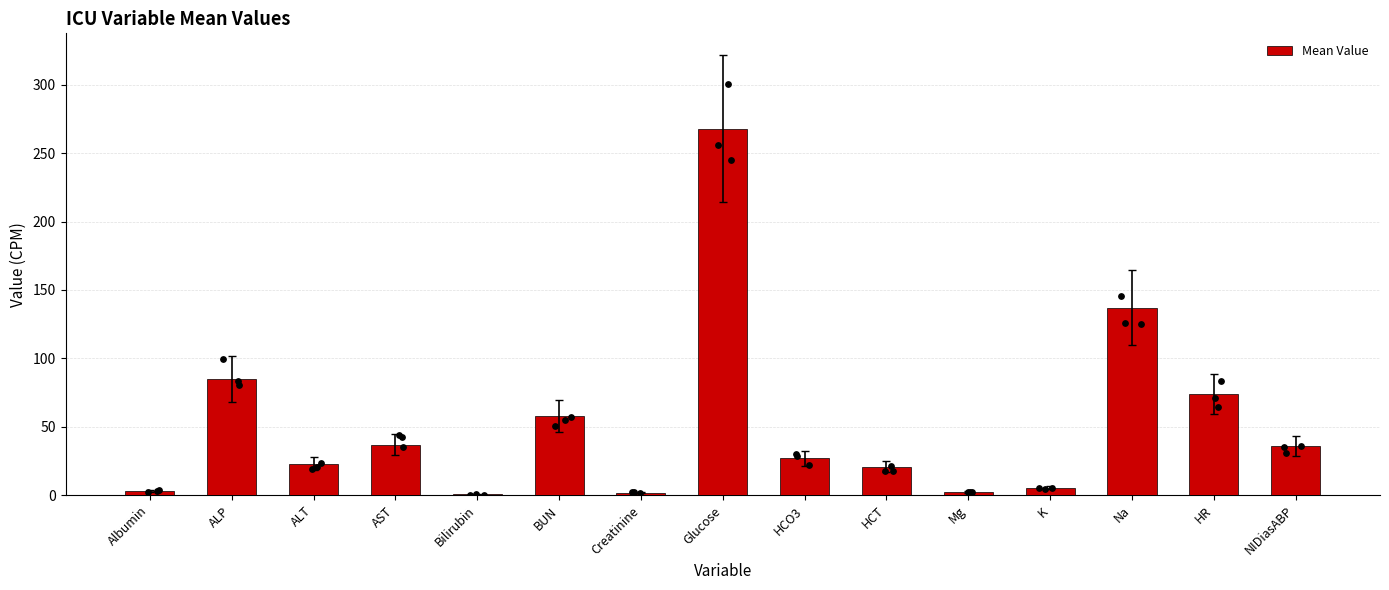

Between AST and HR, which is larger?

HR